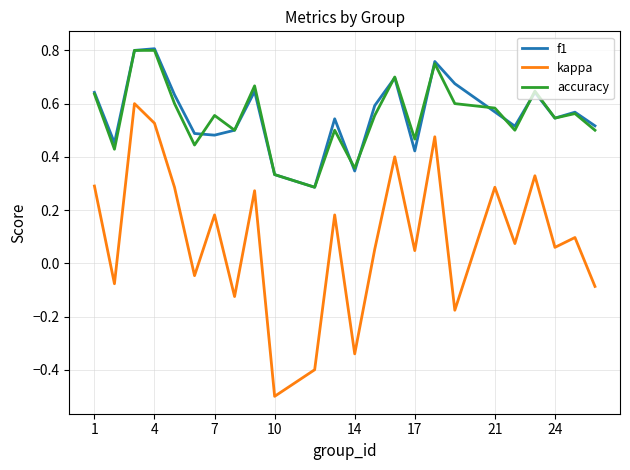

What is the lowest value of the kappa series?

-0.5